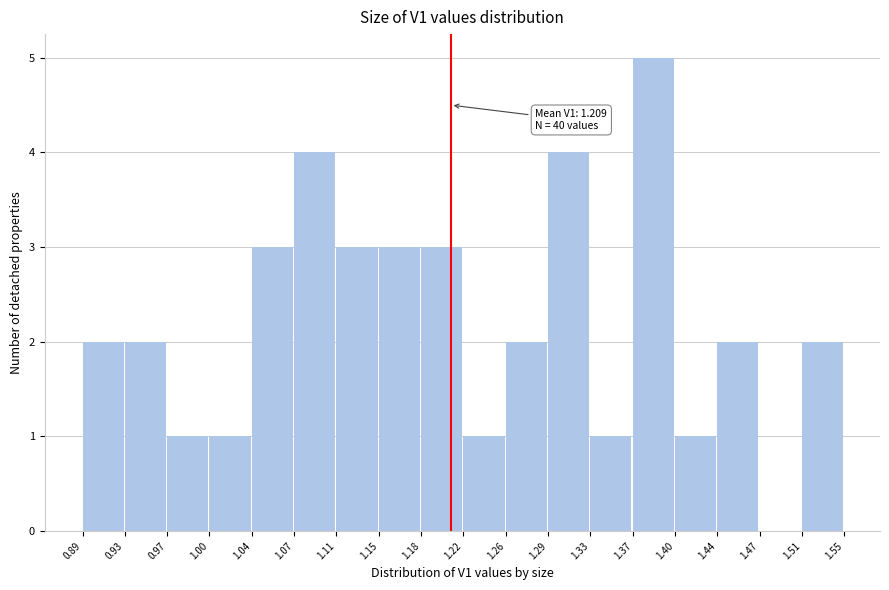

Which range on the x-axis has the tallest bar?

1.37 to 1.40